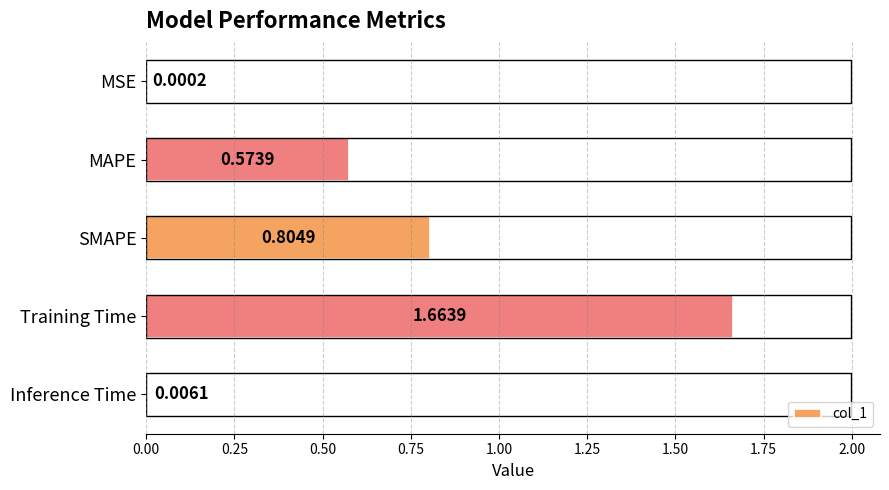

At which category does the chart reach its peak across all series?

Training Time